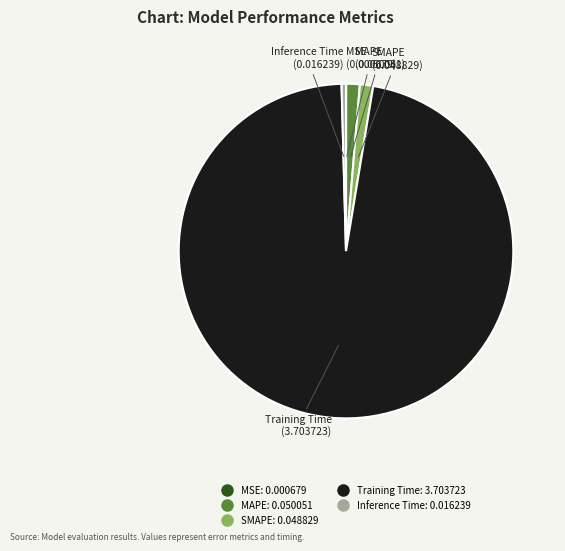

What is the largest slice in the pie chart?

Training Time